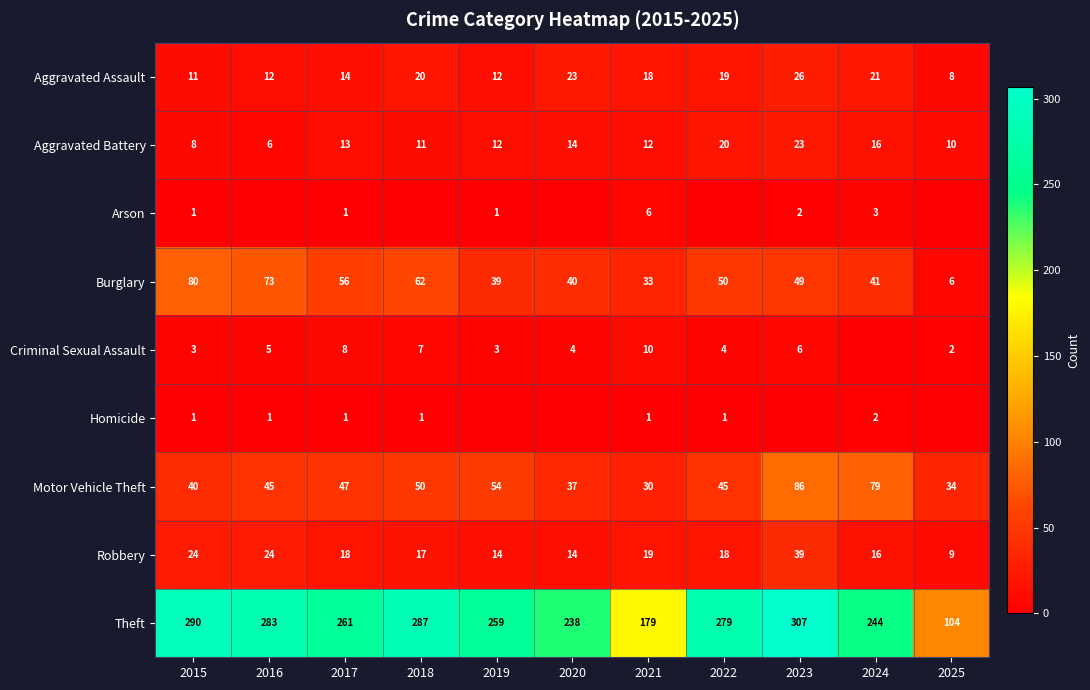

What is the total value across all series at 2015?

458